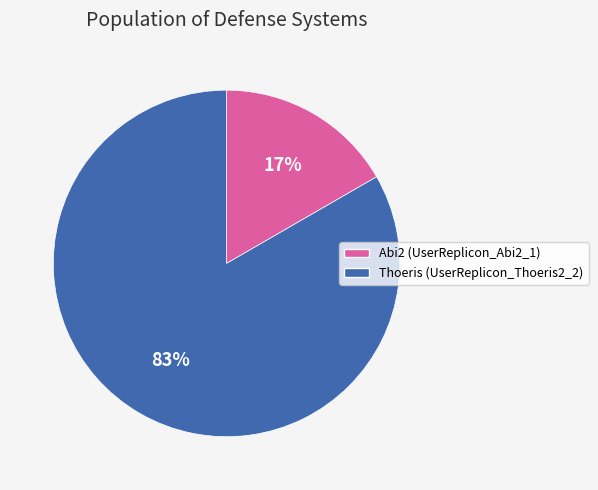

Do Thoeris (UserReplicon_Thoeris2_2) and Abi2 (UserReplicon_Abi2_1) together represent more than half of the pie?

Yes